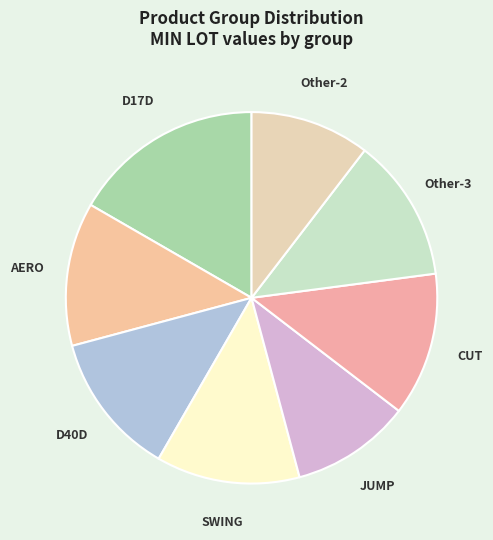

Which category has the biggest portion of the pie?

D17D